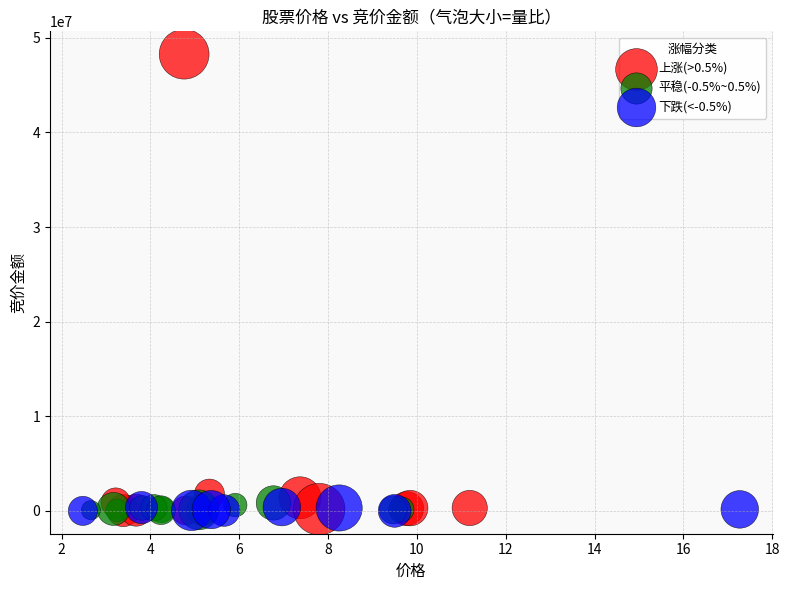

Which series has the widest spread of Y values?

上涨(>0.5%)